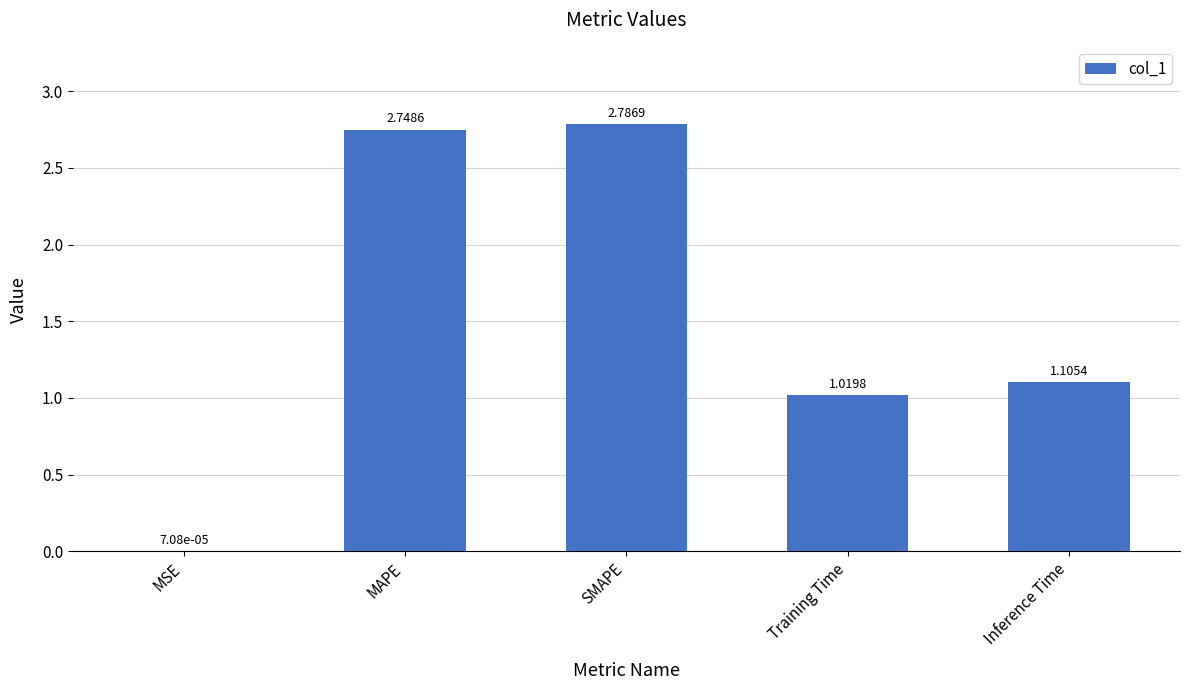

Count the number of categories in the chart.

5